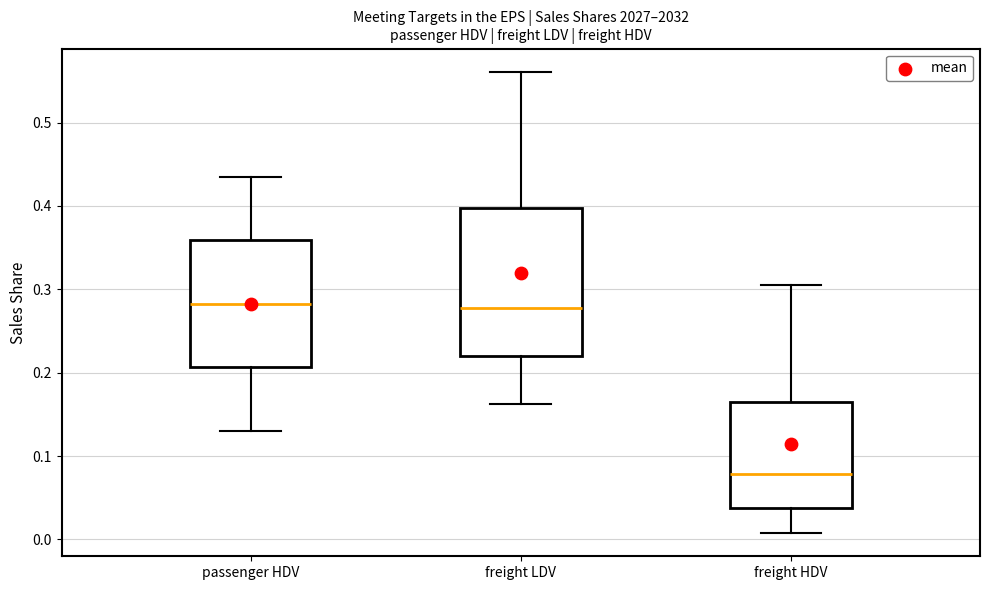

Reading left to right, read every box against the y-axis: the position of its median line, the range the box covers, and the ends of its whiskers. The values are not printed on the chart, so give them approximately, as read against the axis.

passenger HDV: median 0.28, box 0.21 to 0.36, whiskers 0.13 to 0.44
freight LDV: median 0.28, box 0.22 to 0.40, whiskers 0.16 to 0.56
freight HDV: median 0.08, box 0.04 to 0.16, whiskers 0.01 to 0.31